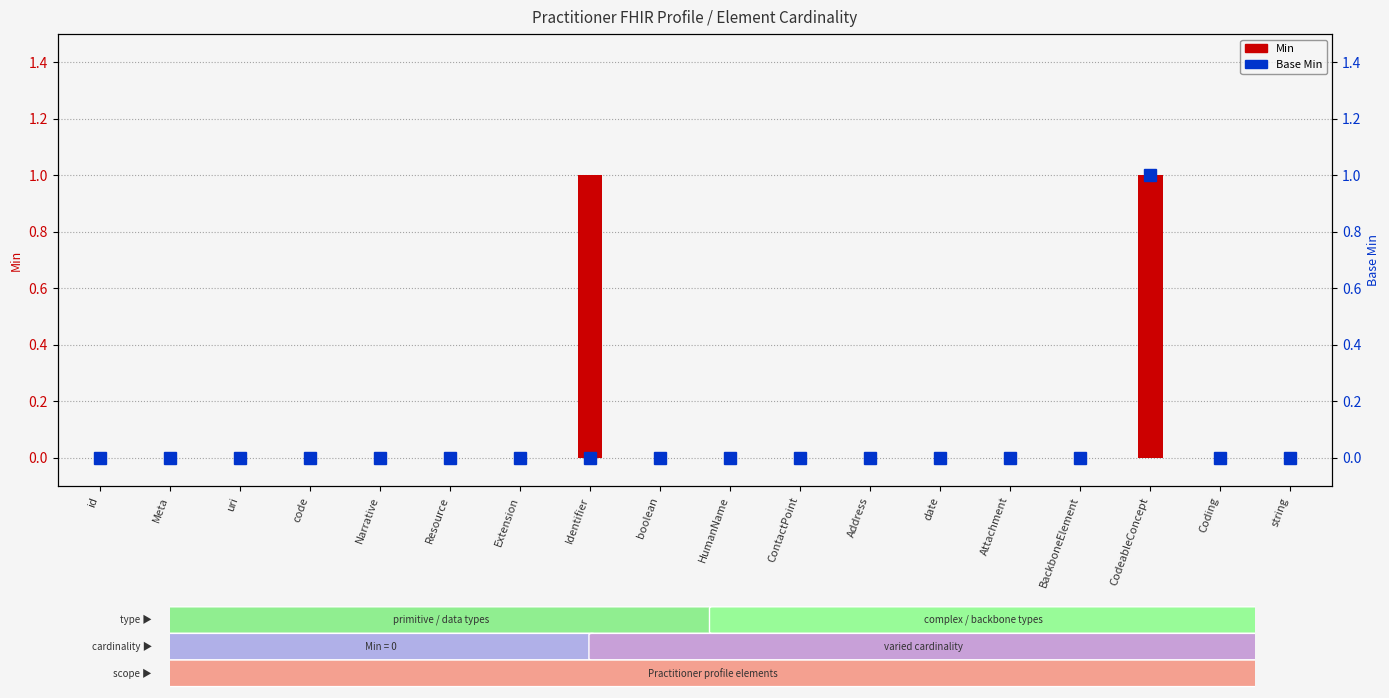

What position from the right is CodeableConcept?

3